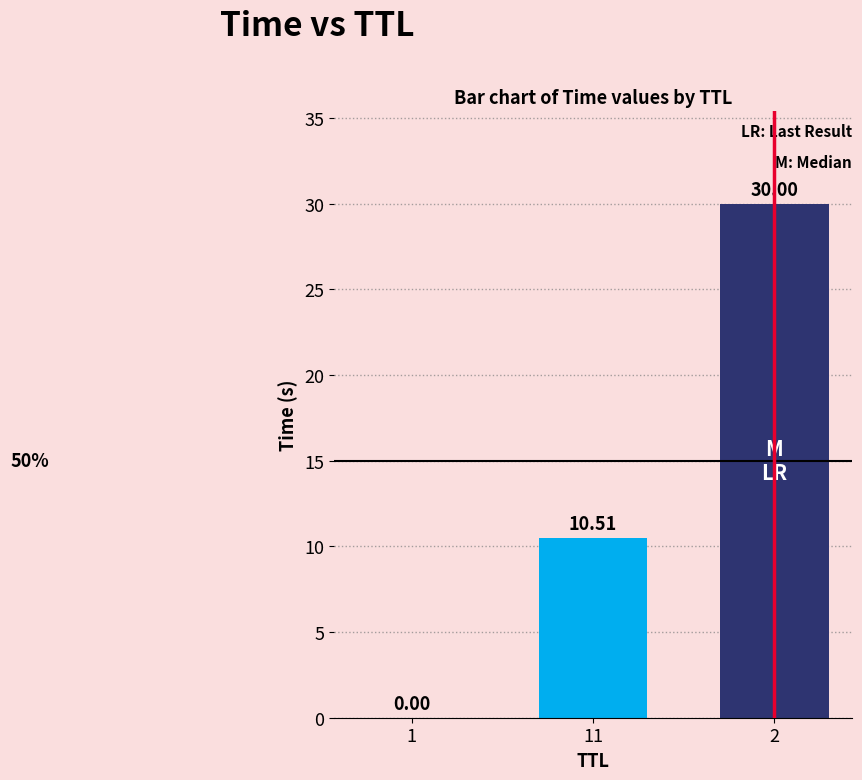

What is the sum of the values at 11 and 1?

10.5